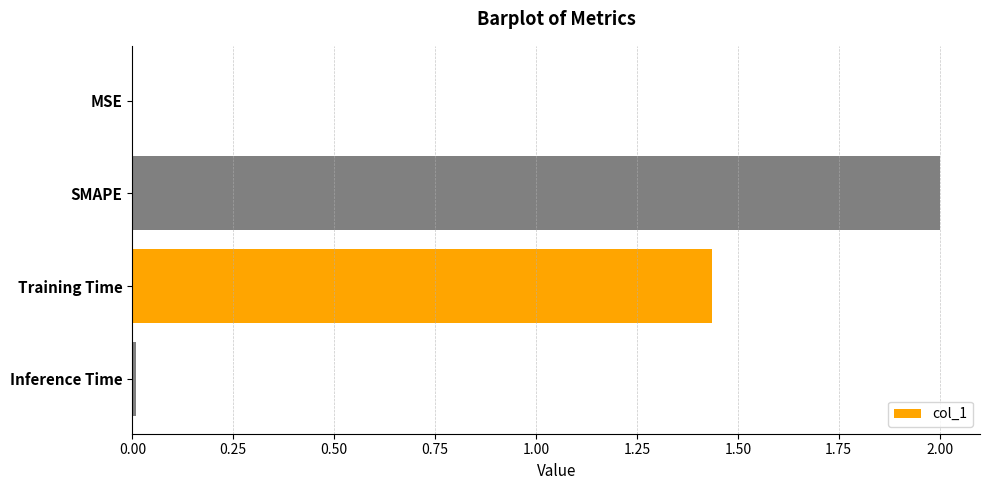

At which label is the value closest to 1?

Training Time